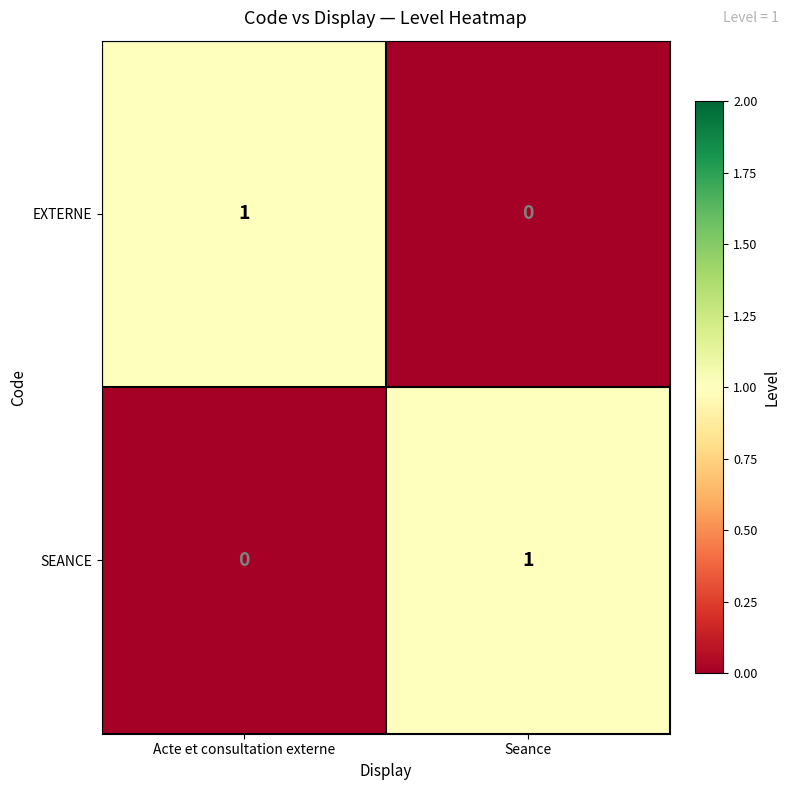

At Seance, list the series in order from smallest to largest.

EXTERNE, SEANCE